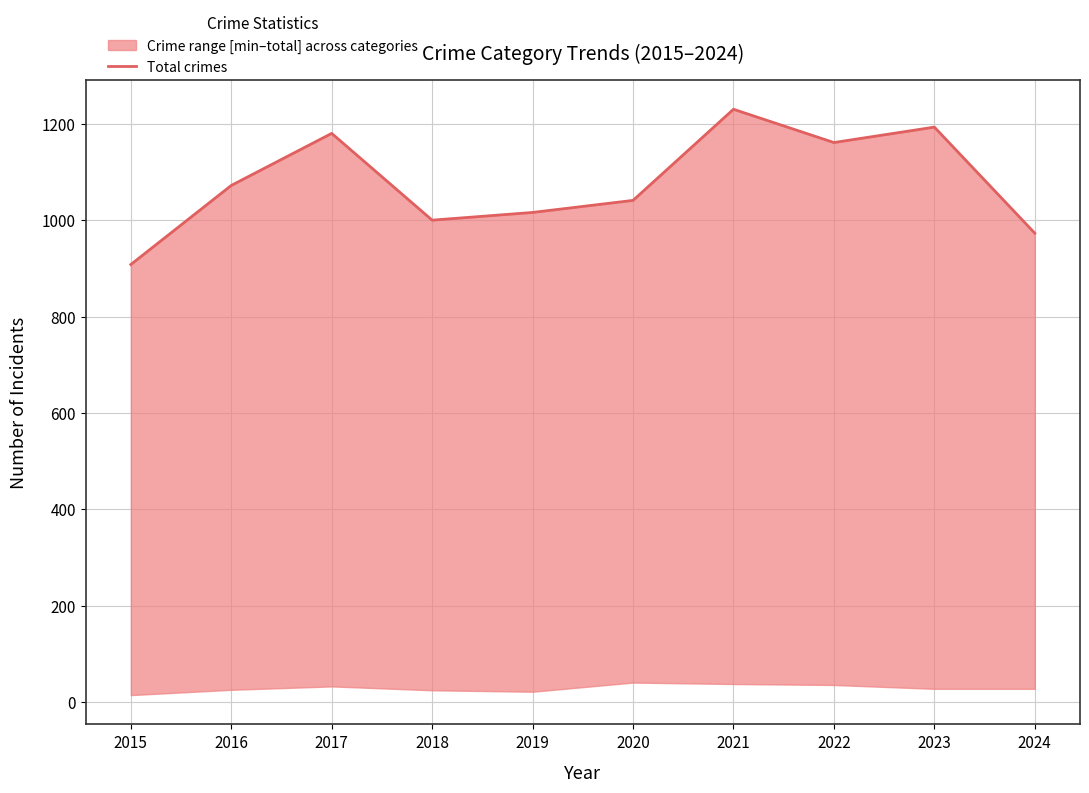

What is the difference between the maximum and minimum values?

322